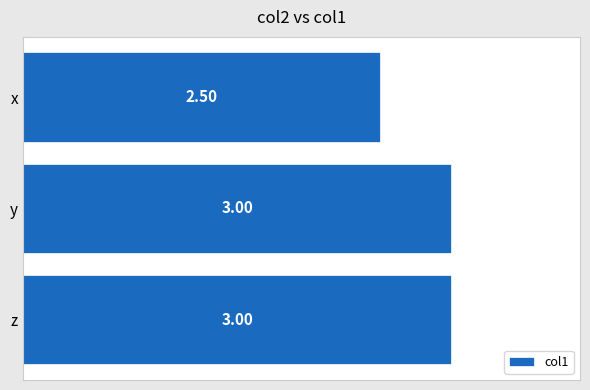

Where is the data nearest to the value 2?

x